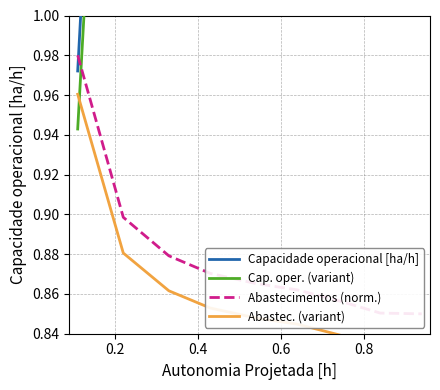

Does the chart have visible grid lines?

Yes